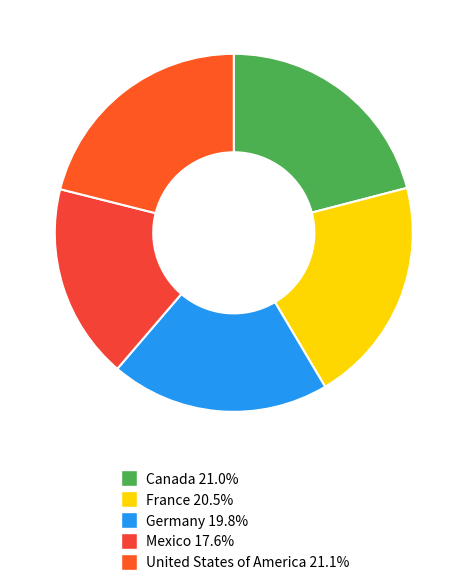

Does United States of America represent more than half of the total?

No